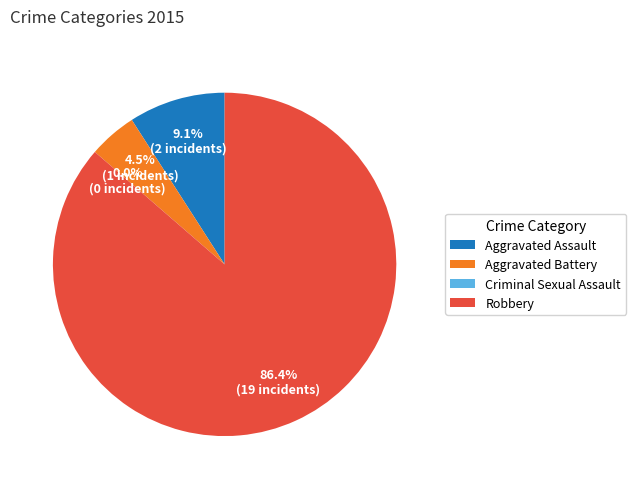

Which category has the biggest portion of the pie?

Robbery